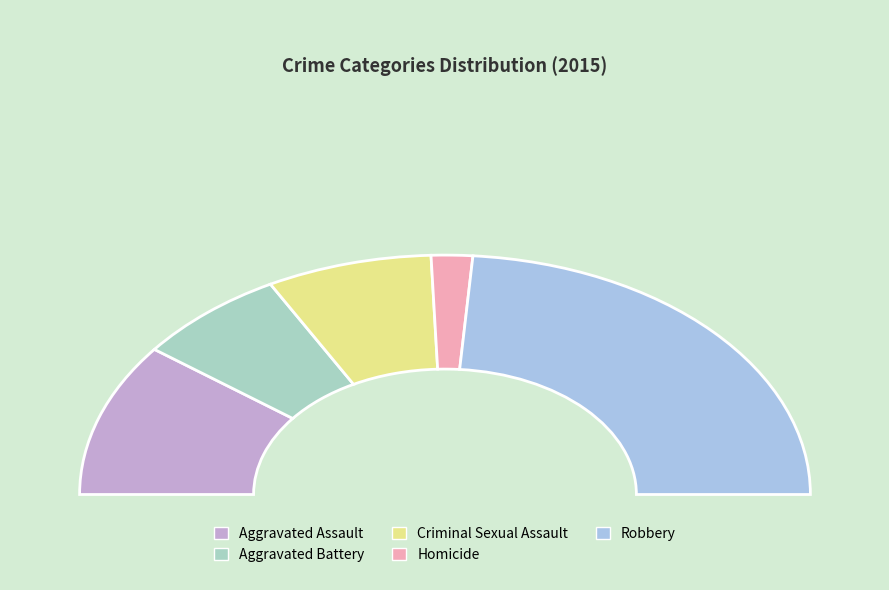

Count the number of slices in the pie.

5